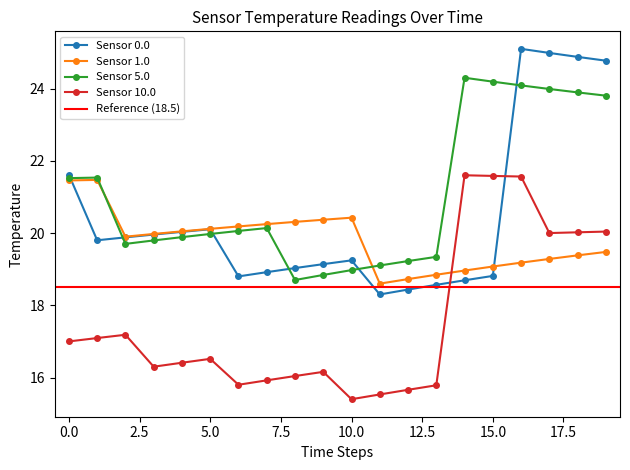

Reading left to right, transcribe all the data shown in this chart.

Sensor 0.0: 0=21.6	1=19.8	2=19.9	3=20.0	4=20.0	5=20.1	6=18.8	7=18.9	8=19.0	9=19.1	10=19.2	11=18.3	12=18.4	13=18.6	14=18.7	15=18.8	16=25.1	17=25.0	18=24.9	19=24.8
Sensor 1.0: 0=21.5	1=21.5	2=19.9	3=20.0	4=20.0	5=20.1	6=20.2	7=20.2	8=20.3	9=20.4	10=20.4	11=18.6	12=18.7	13=18.8	14=19.0	15=19.1	16=19.2	17=19.3	18=19.4	19=19.5
Sensor 5.0: 0=21.5	1=21.5	2=19.7	3=19.8	4=19.9	5=20.0	6=20.1	7=20.1	8=18.7	9=18.8	10=19.0	11=19.1	12=19.2	13=19.3	14=24.3	15=24.2	16=24.1	17=24.0	18=23.9	19=23.8
Sensor 10.0: 0=17.0	1=17.1	2=17.2	3=16.3	4=16.4	5=16.5	6=15.8	7=15.9	8=16.0	9=16.2	10=15.4	11=15.5	12=15.7	13=15.8	14=21.6	15=21.6	16=21.6	17=20.0	18=20.0	19=20.0